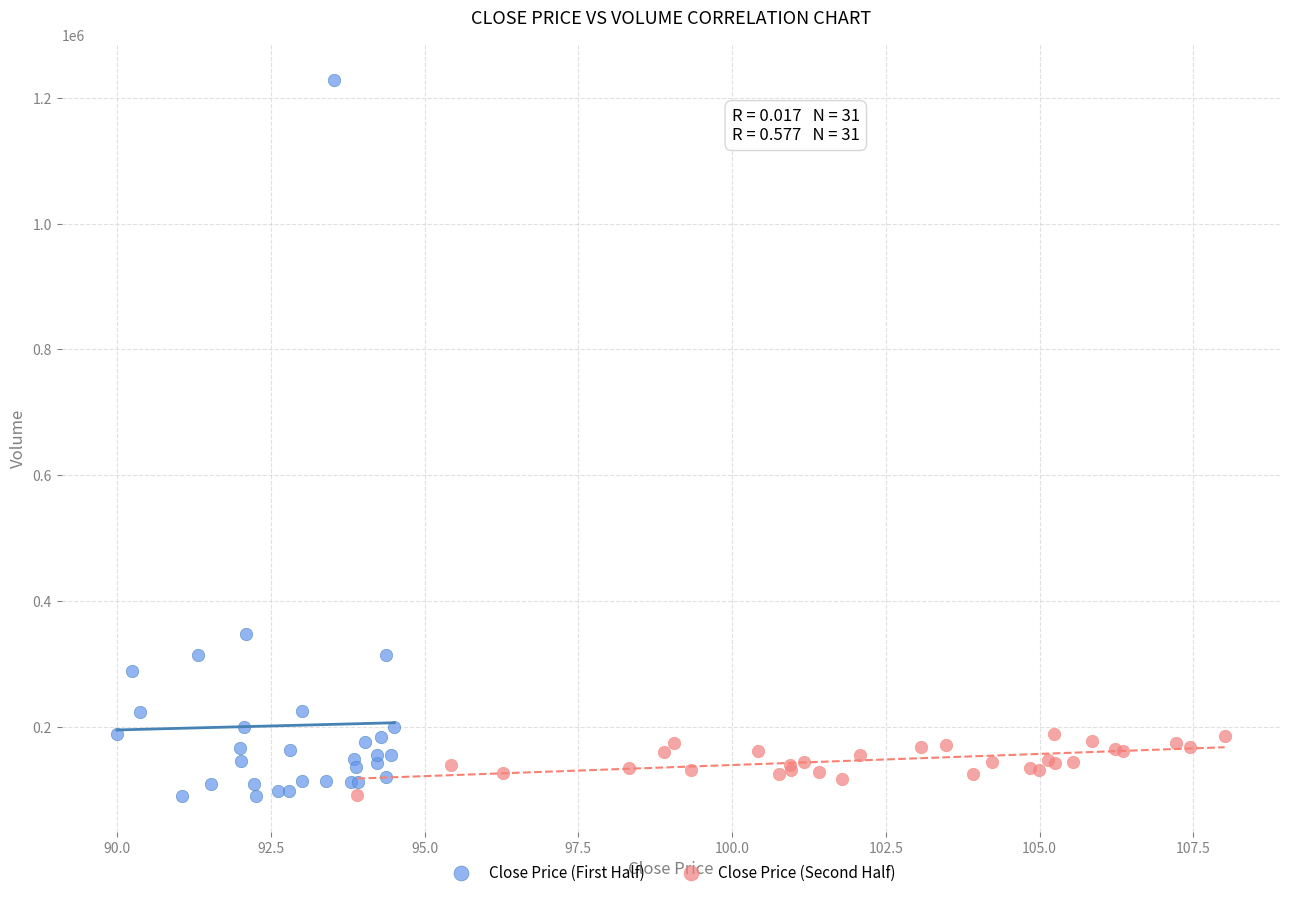

Which series contains the highest Y value?

Close Price (First Half)